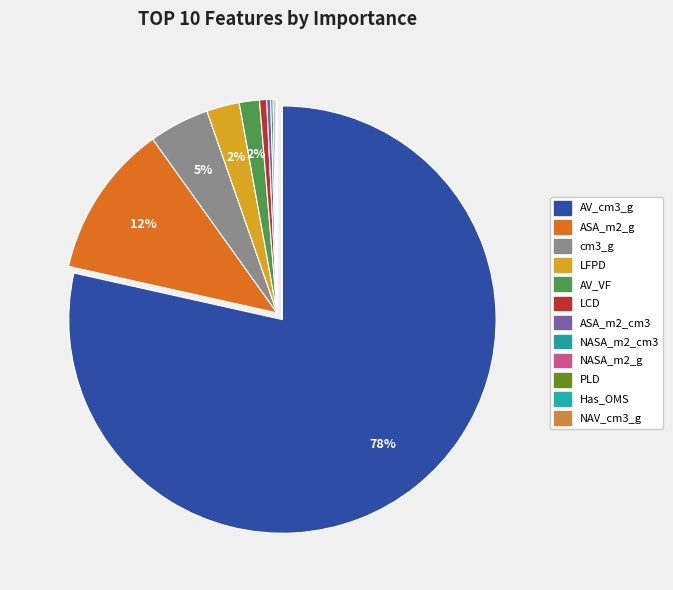

Which slice is the smallest?

NAV_cm3_g